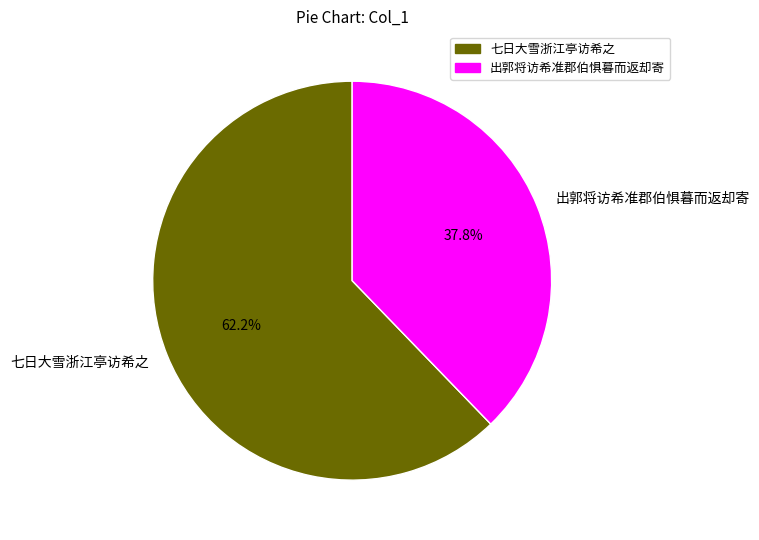

Which category has the smallest portion of the pie?

出郭将访希准郡伯惧暮而返却寄